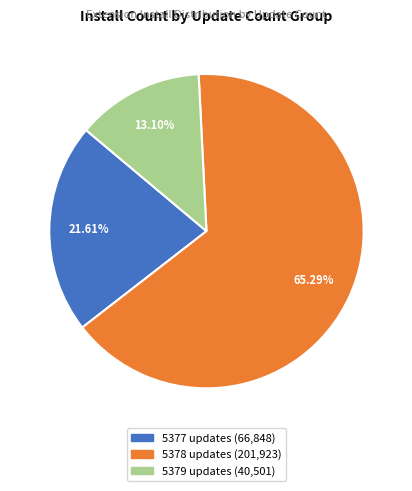

Is there a majority slice in this chart?

Yes